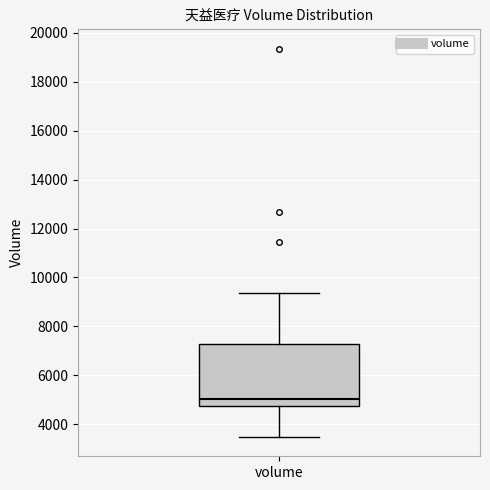

Read this box plot against the y-axis: the position of the median line, the range covered by the box, and the ends of both whiskers. The values are not printed on the chart, so give them approximately, as read against the axis.

median 5000, box 4800 to 7200, whiskers 3400 to 9400